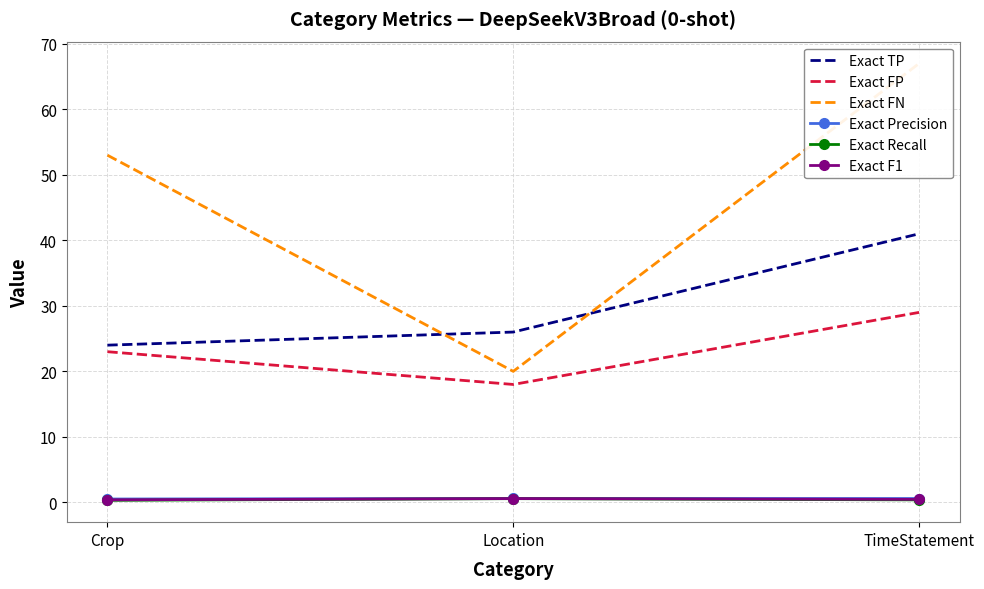

Is it true that Exact Precision equals 0.6 at TimeStatement?

True